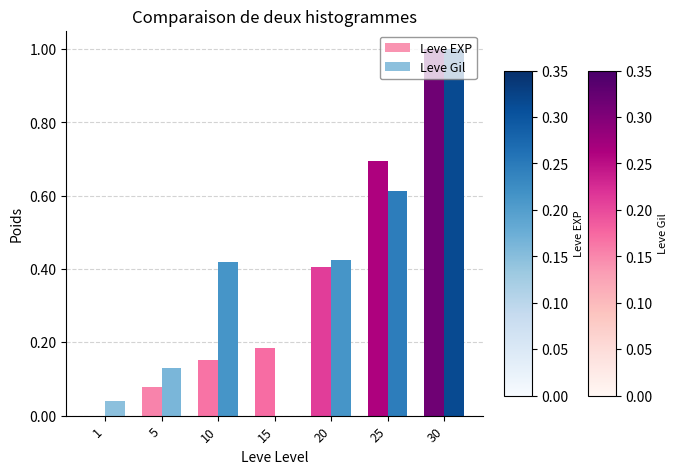

What is the sum of the Leve Gil values at 20 and 25?

1.0